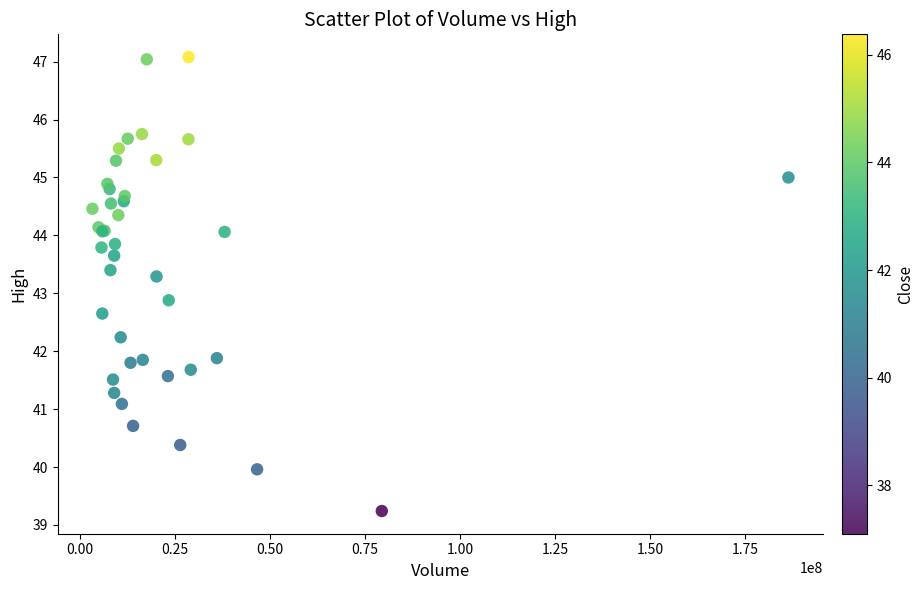

What Y value in the scatter plot is closest to 43?

42.9